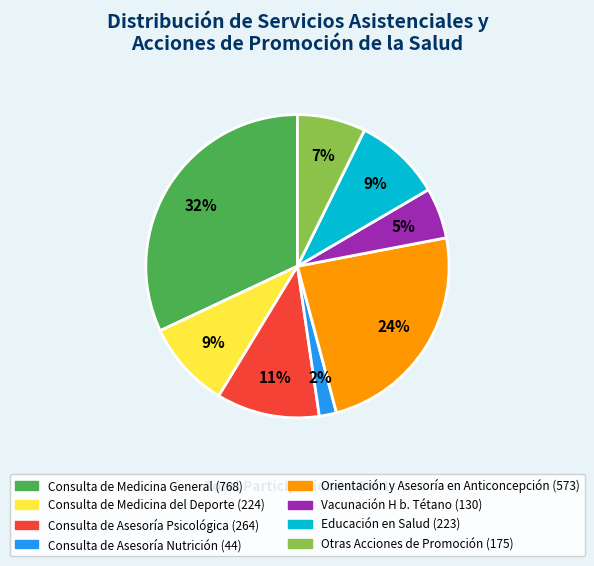

What percentage is the Vacunación H b. Tétano slice, to the nearest percent?

5%